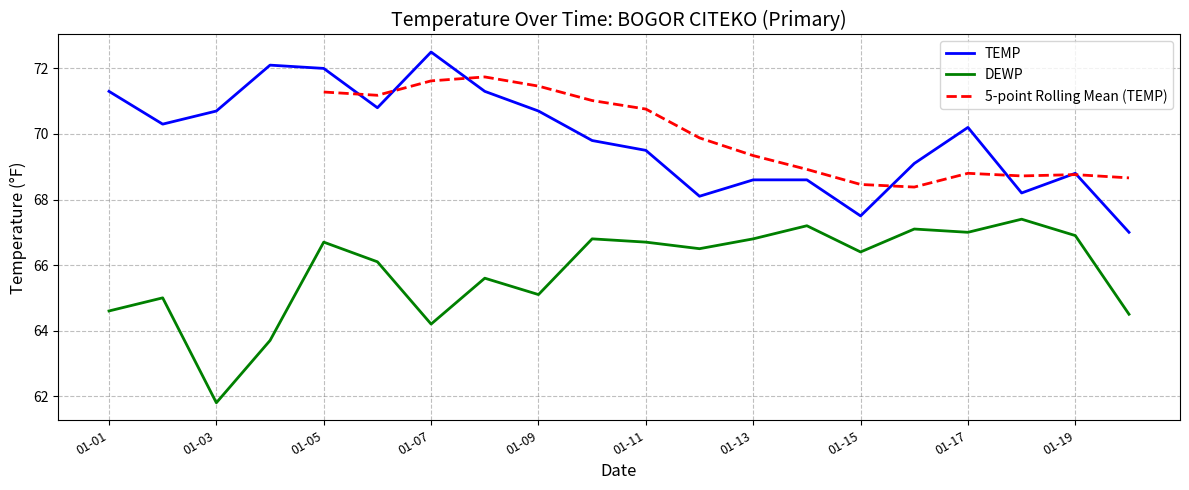

Reading left to right, transcribe all the data shown in this chart.

TEMP: 71.3	70.3	70.7	72.1	72.0	70.8	72.5	71.3	70.7	69.8	69.5	68.1	68.6	68.6	67.5	69.1	70.2	68.2	68.8	67.0
DEWP: 64.6	65.0	61.8	63.7	66.7	66.1	64.2	65.6	65.1	66.8	66.7	66.5	66.8	67.2	66.4	67.1	67.0	67.4	66.9	64.5